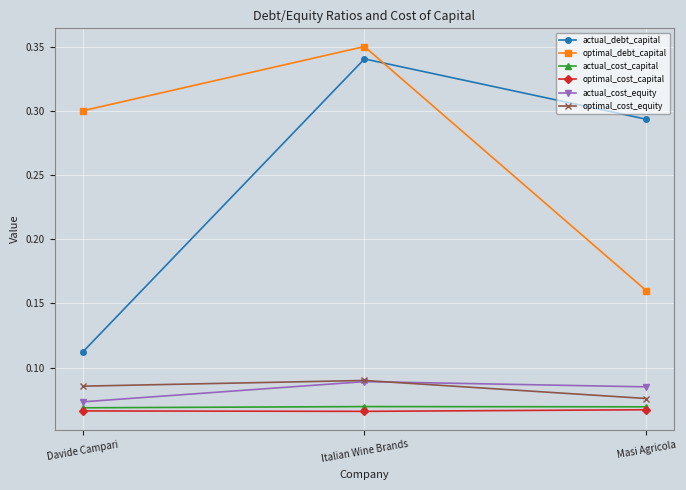

Between Davide Campari and Italian Wine Brands, which series saw the biggest shift?

actual_debt_capital